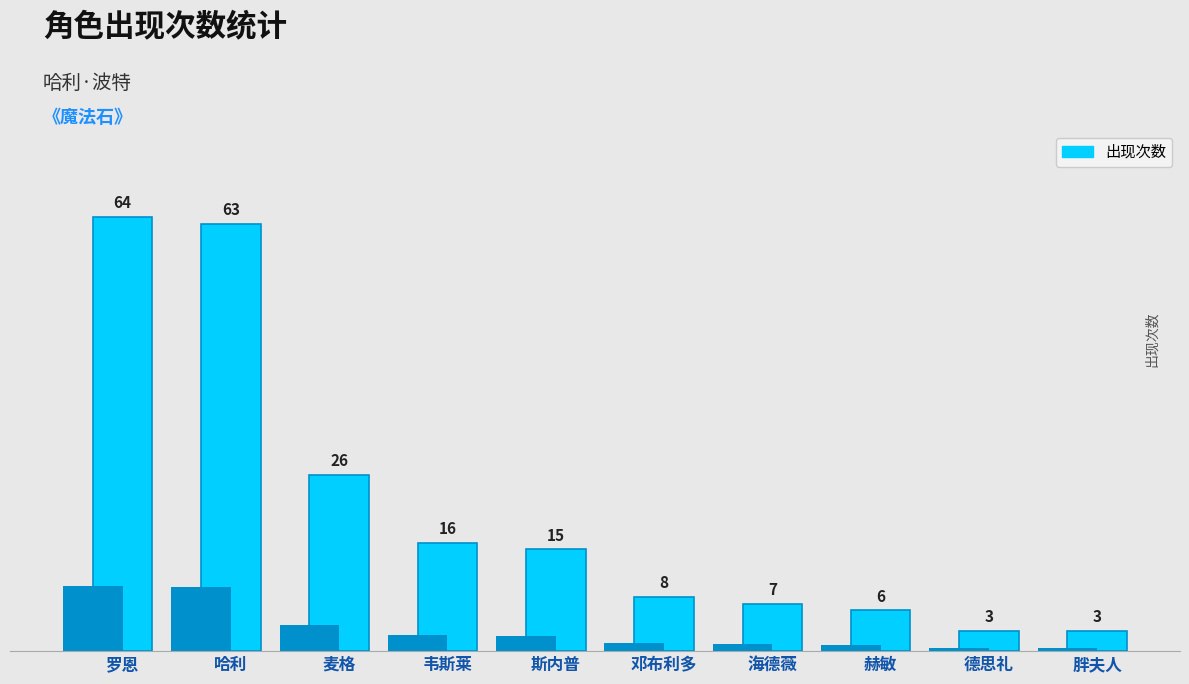

How many distinct data groups are displayed?

1